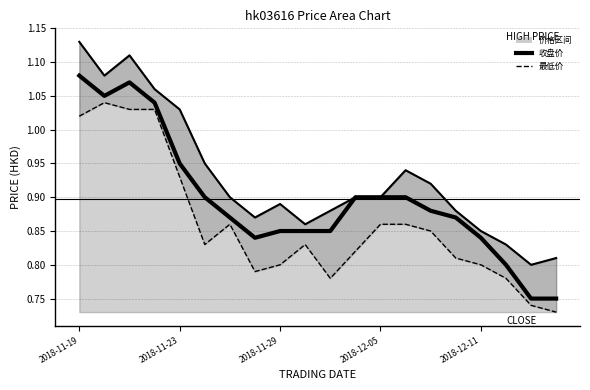

How many interior local peaks does the 收盘价 series have?

1